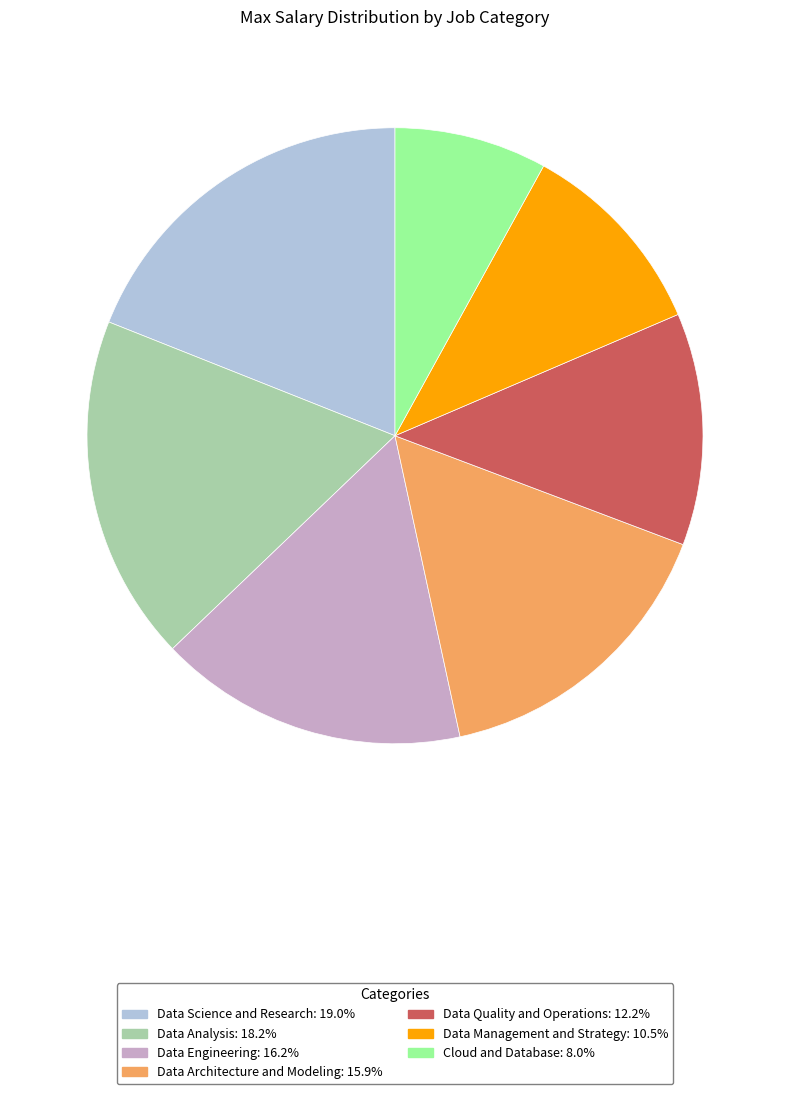

Which category has the biggest portion of the pie?

Data Science and Research